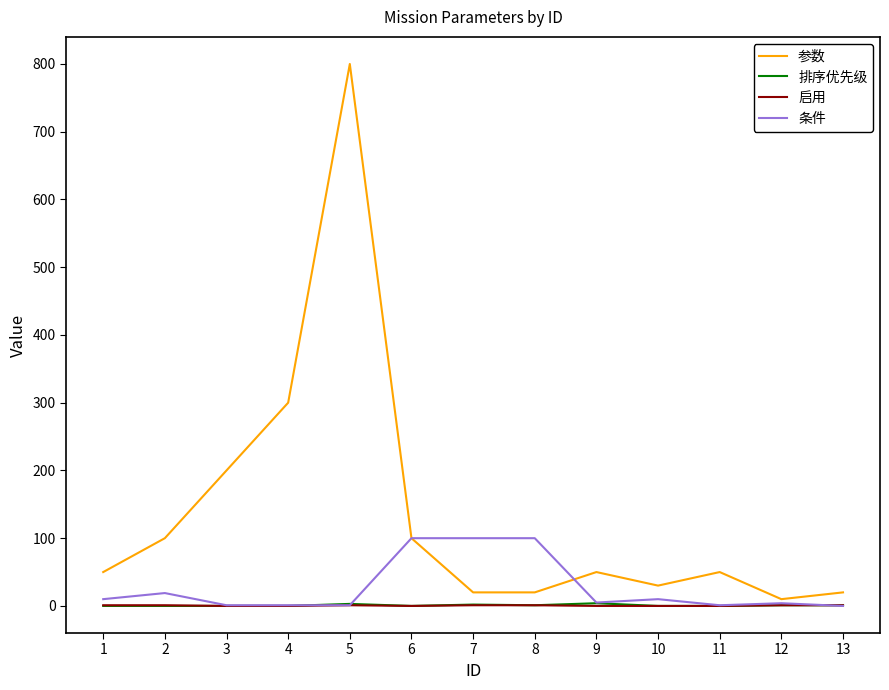

Which series has the largest range (max minus min)?

参数